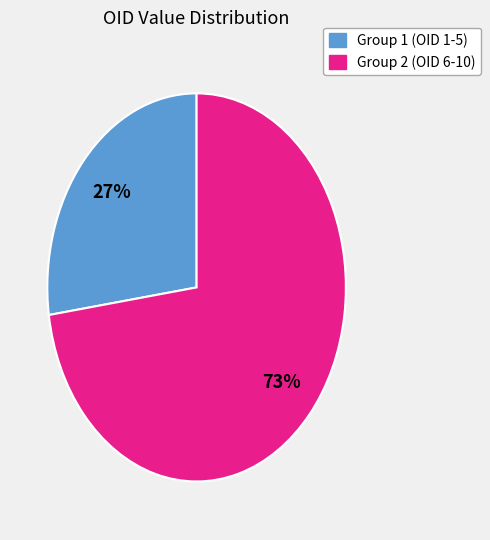

To the nearest percent, what is the average slice percentage?

50%